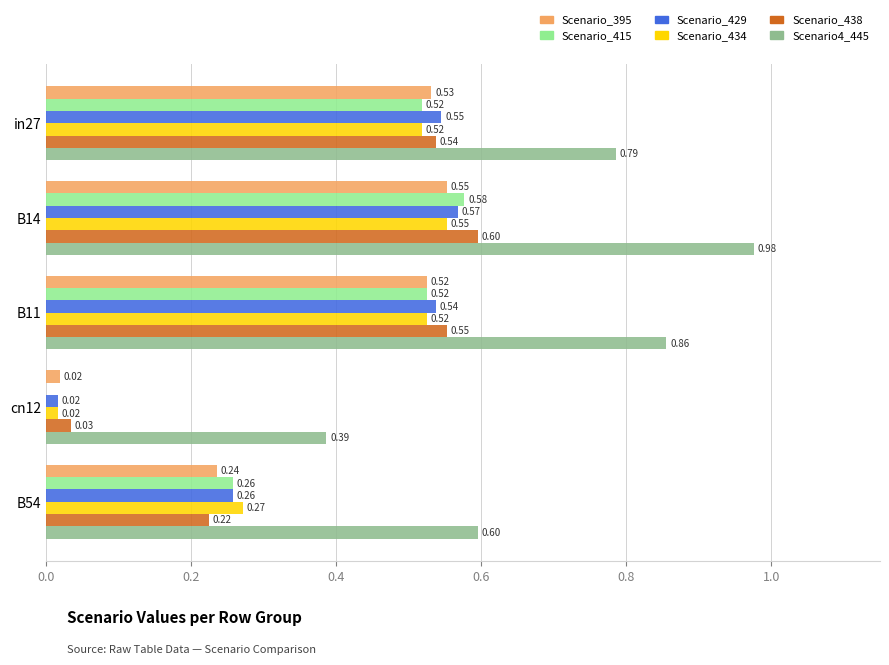

At which category is the sum across all series the highest?

B14